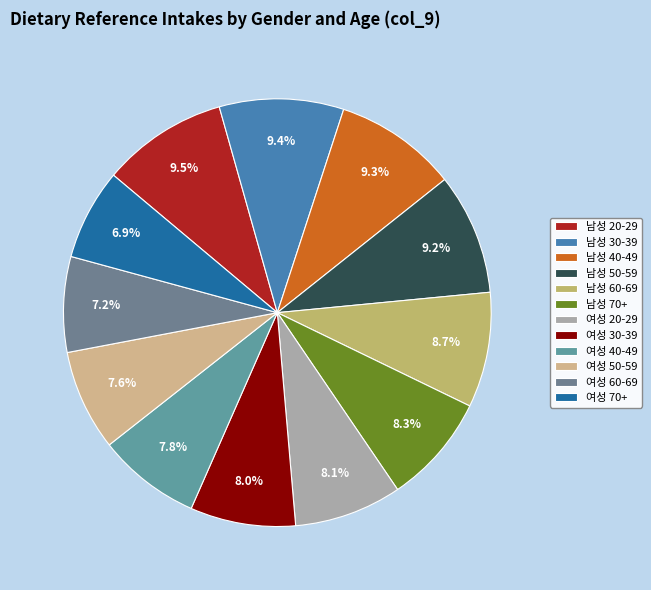

Count the number of slices in the pie.

12